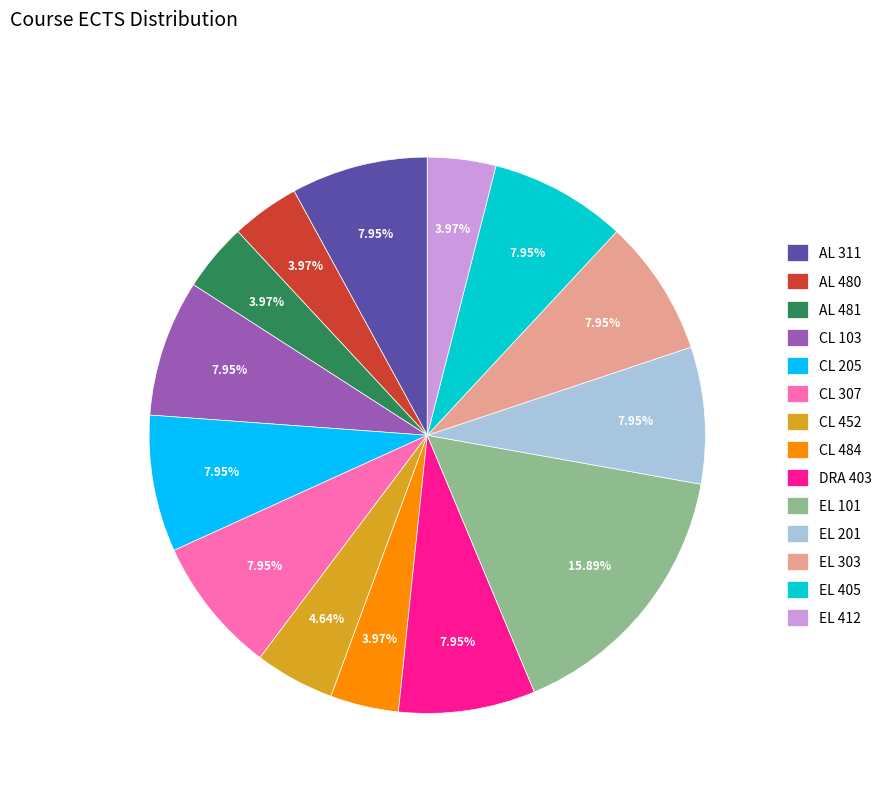

To the nearest percent, what is the average slice percentage?

7%